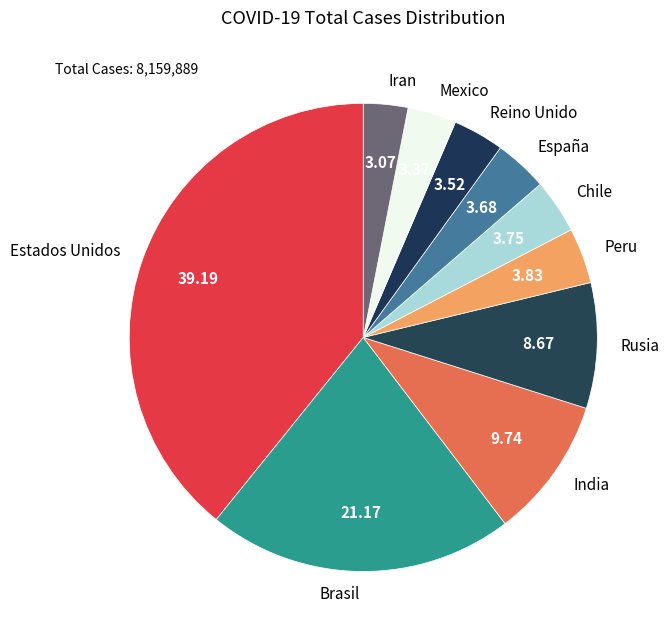

Which has a higher value, Iran or Estados Unidos?

Estados Unidos